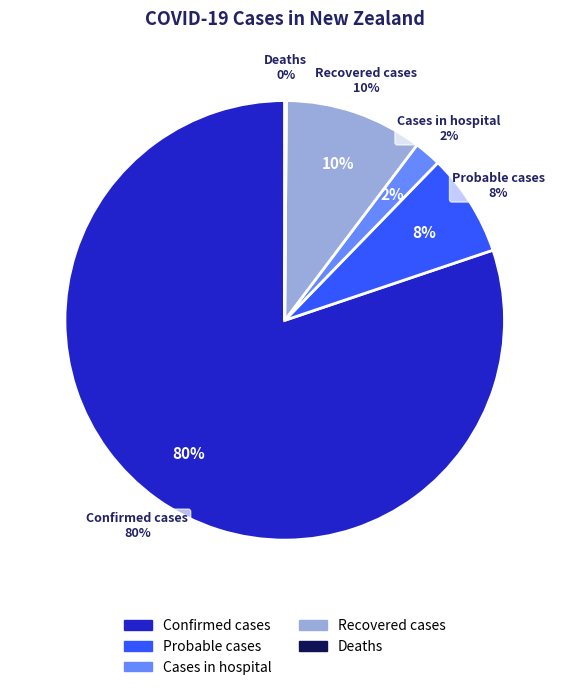

Is there any slice that represents more than half of the pie?

Yes